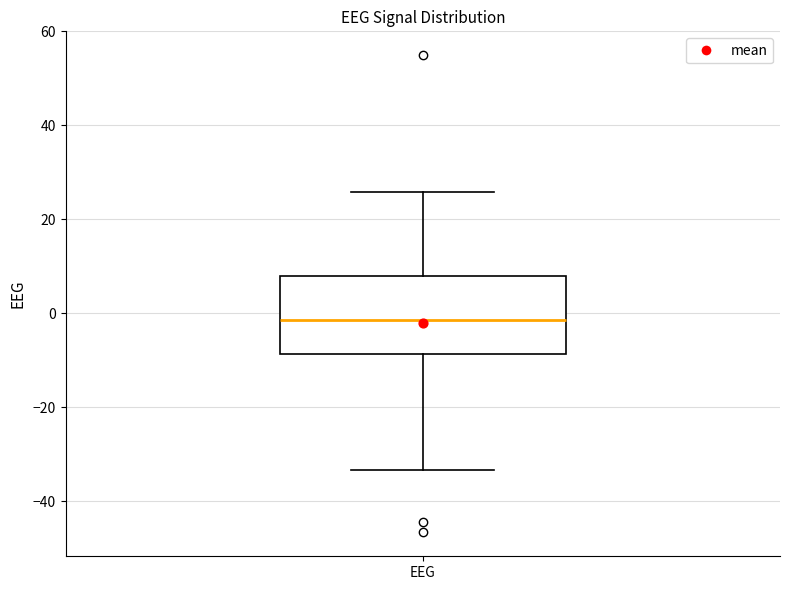

Read this box plot against the y-axis: the position of the median line, the range covered by the box, and the ends of both whiskers. The values are not printed on the chart, so give them approximately, as read against the axis.

median -2, box -8 to 8, whiskers -34 to 26